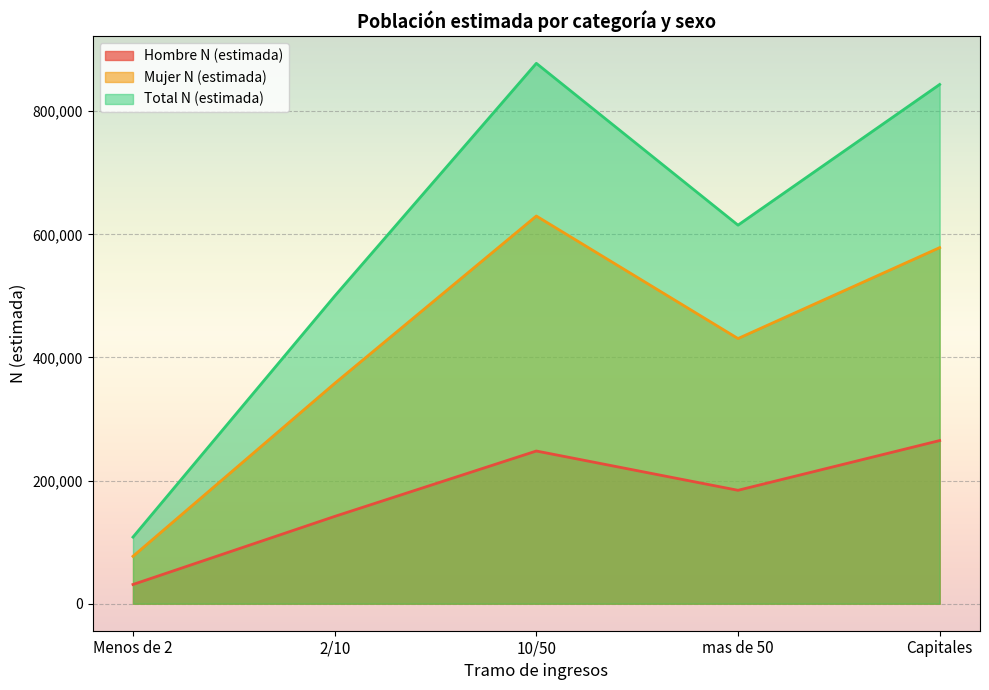

What is the sum of the Total N (estimada) values at 2/10 and Capitales?

1343258